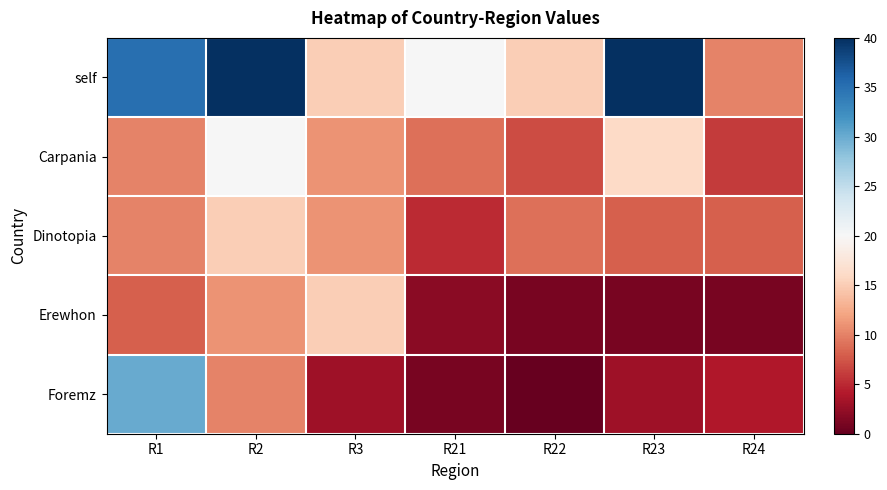

What is the spread (max minus min) of values at R3?

12